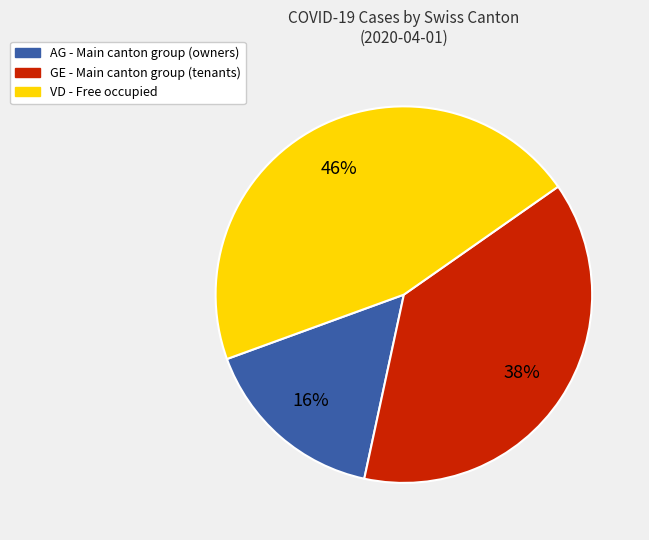

Is there a majority slice in this chart?

No